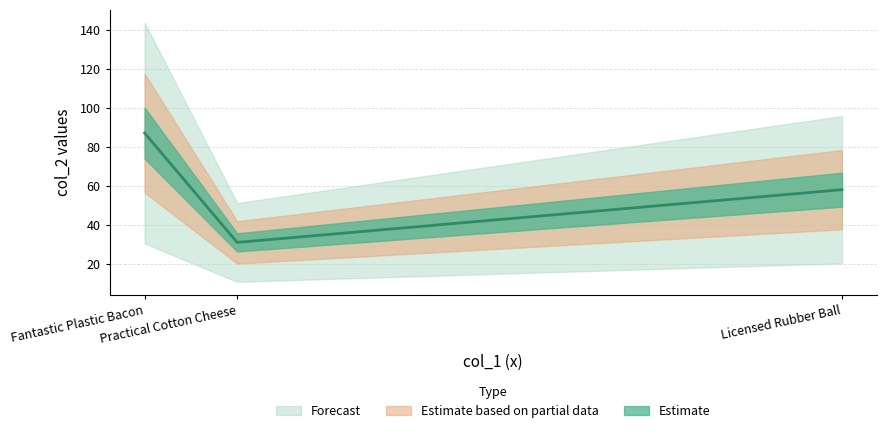

What is the average value?

59